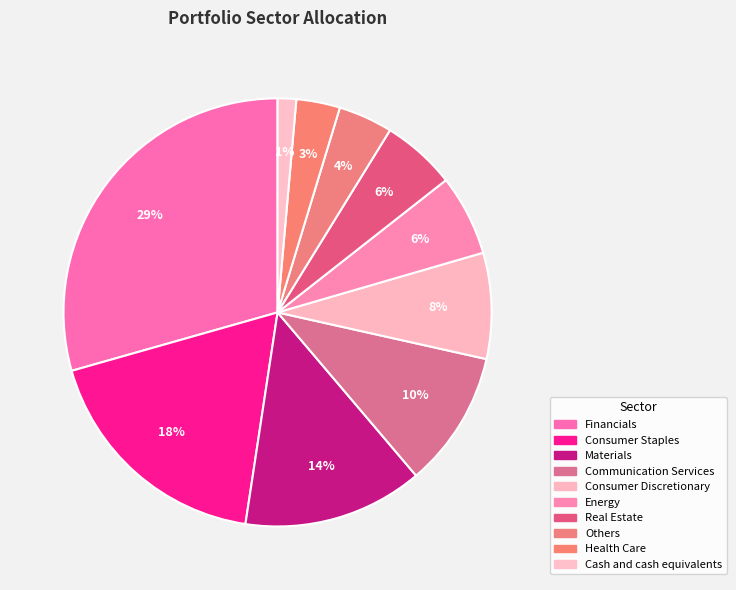

How many segments does this pie chart have?

10